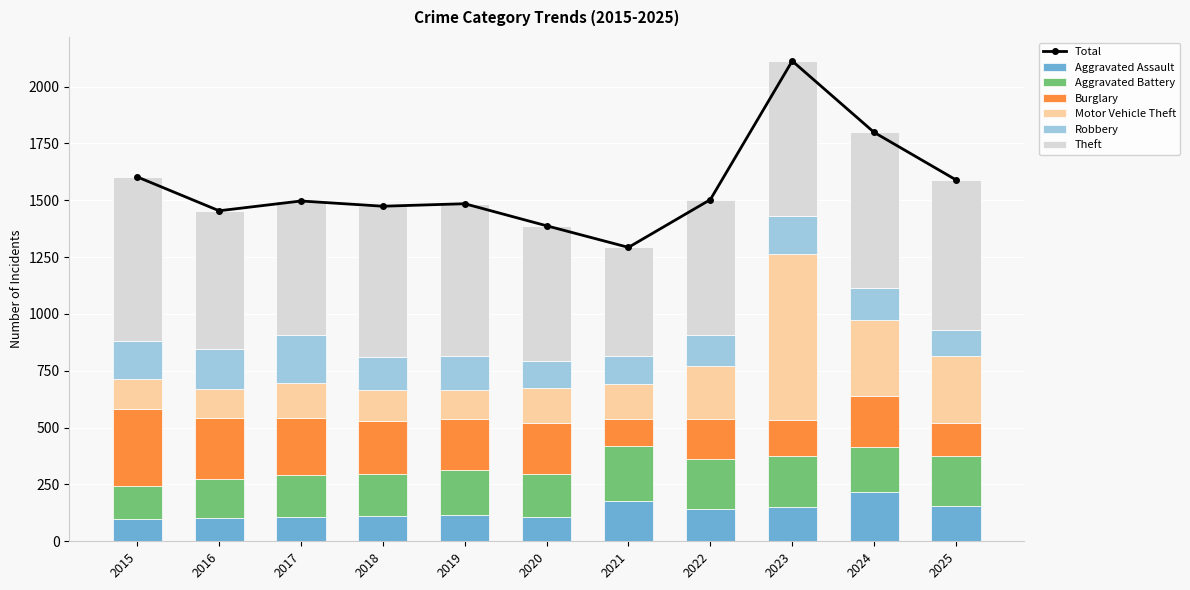

Reading left to right, list all the values displayed in this chart.

Aggravated Assault: 97	103	107	112	114	105	176	141	152	215	156
Aggravated Battery: 148	170	186	185	200	193	242	220	225	199	221
Burglary: 337	268	250	233	225	222	120	178	157	223	145
Motor Vehicle Theft: 130	129	152	134	128	155	153	233	728	337	293
Robbery: 170	176	213	146	146	120	122	135	168	139	115
Theft: 721	608	589	664	672	593	480	596	683	686	660